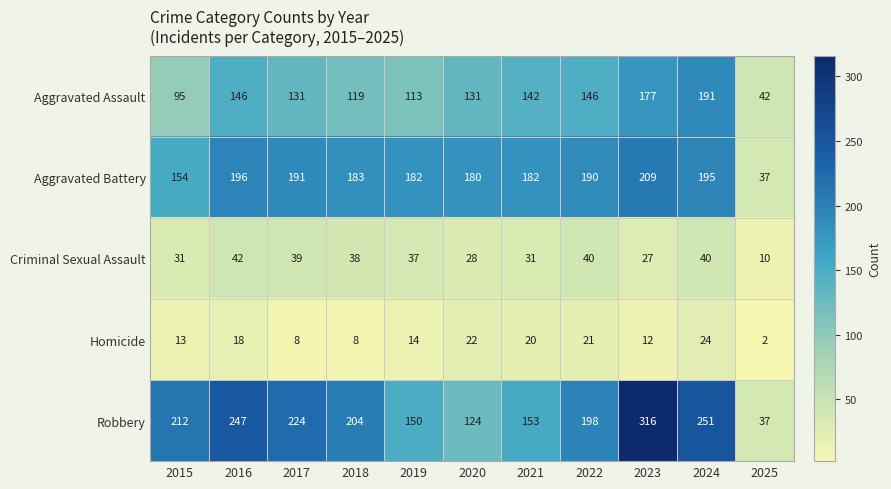

Which series changed the most between 2022 and 2025?

Robbery